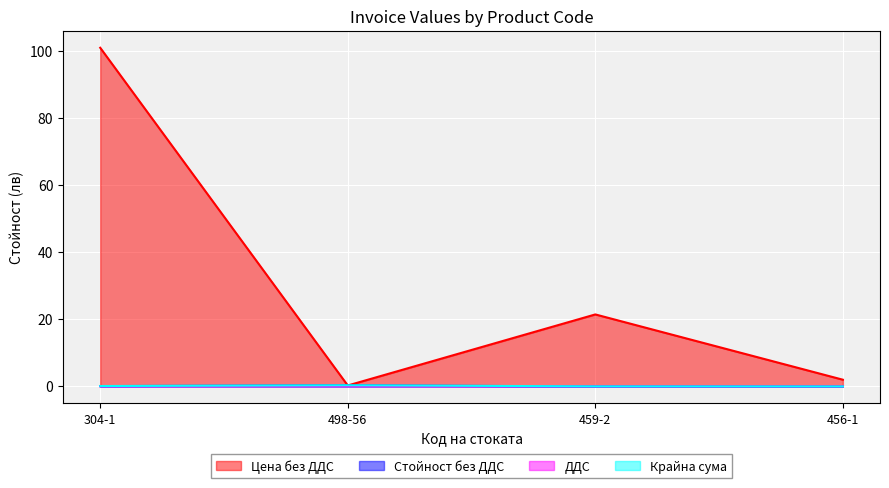

How many interior local peaks does the Крайна сума series have?

1